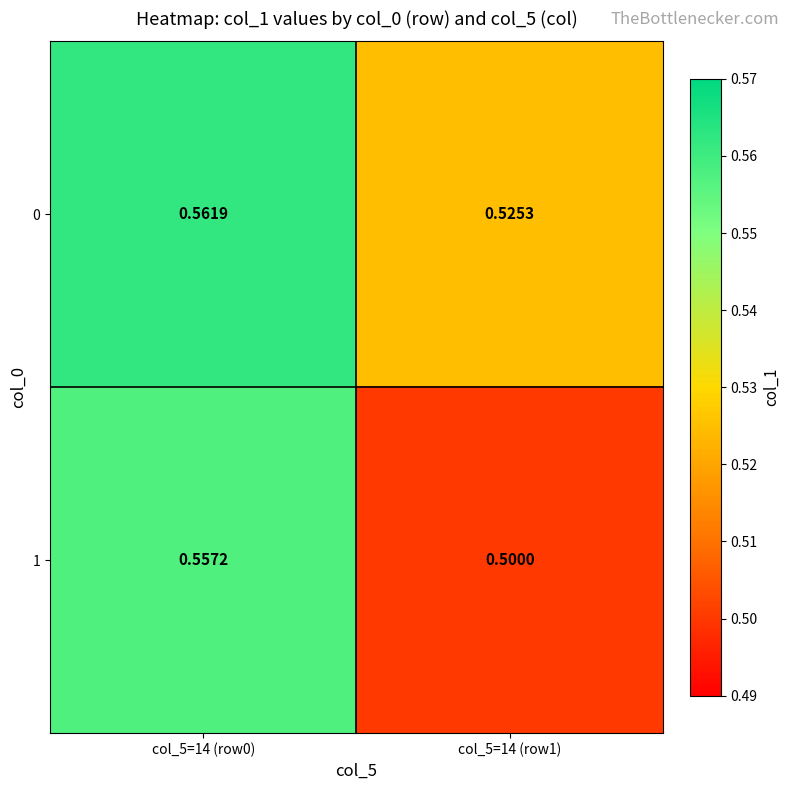

Which series has the largest total across all categories?

0